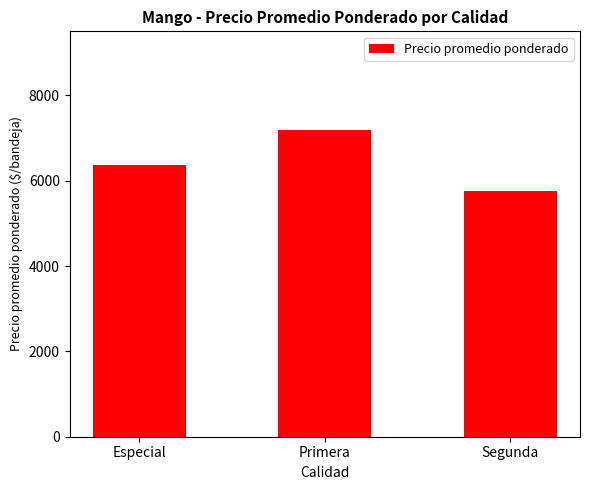

At which category does the chart reach its minimum across all series?

Segunda